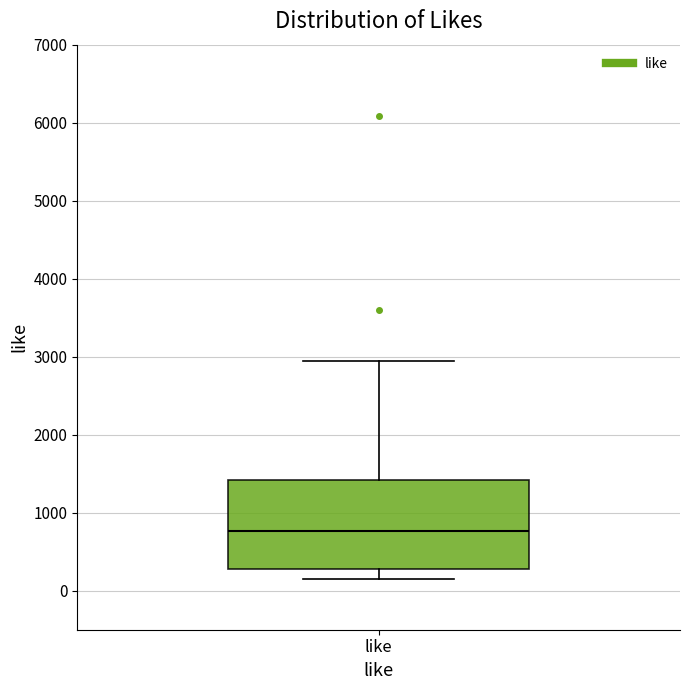

Where does the upper whisker of the box for like end on the y-axis? The values are not printed on the chart, so give them approximately, as read against the axis.

2900